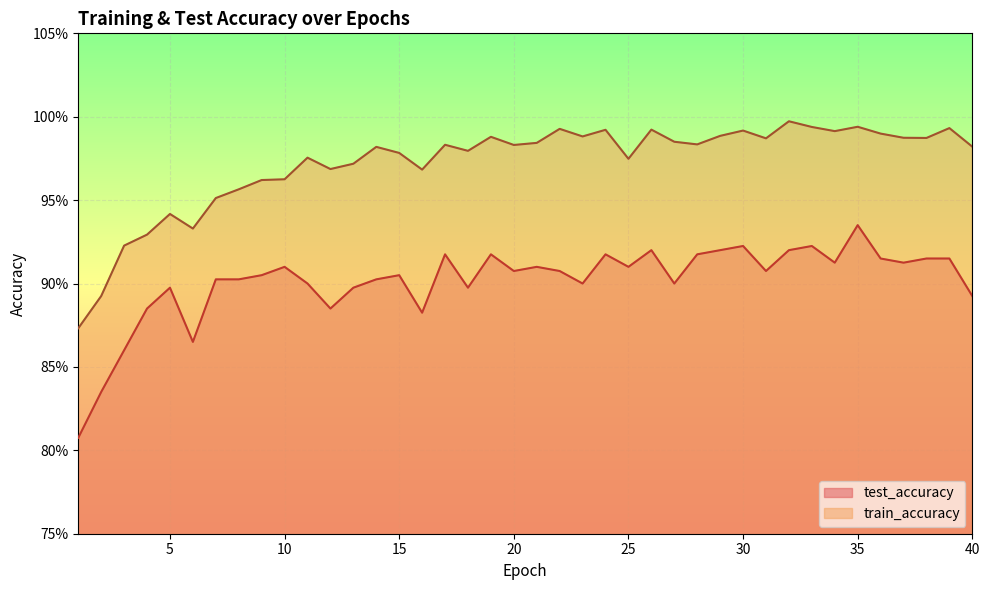

Between 5 and 38, which series saw the biggest shift?

train_accuracy